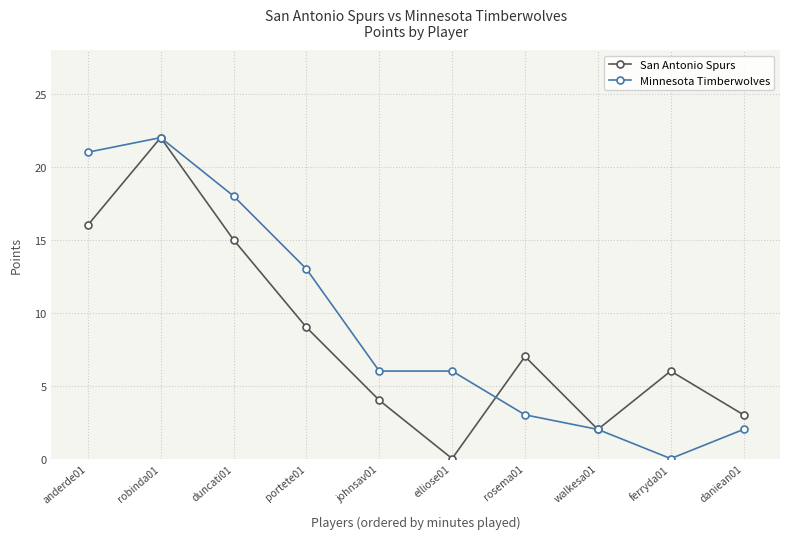

At which category does San Antonio Spurs reach its first local peak?

robinda01